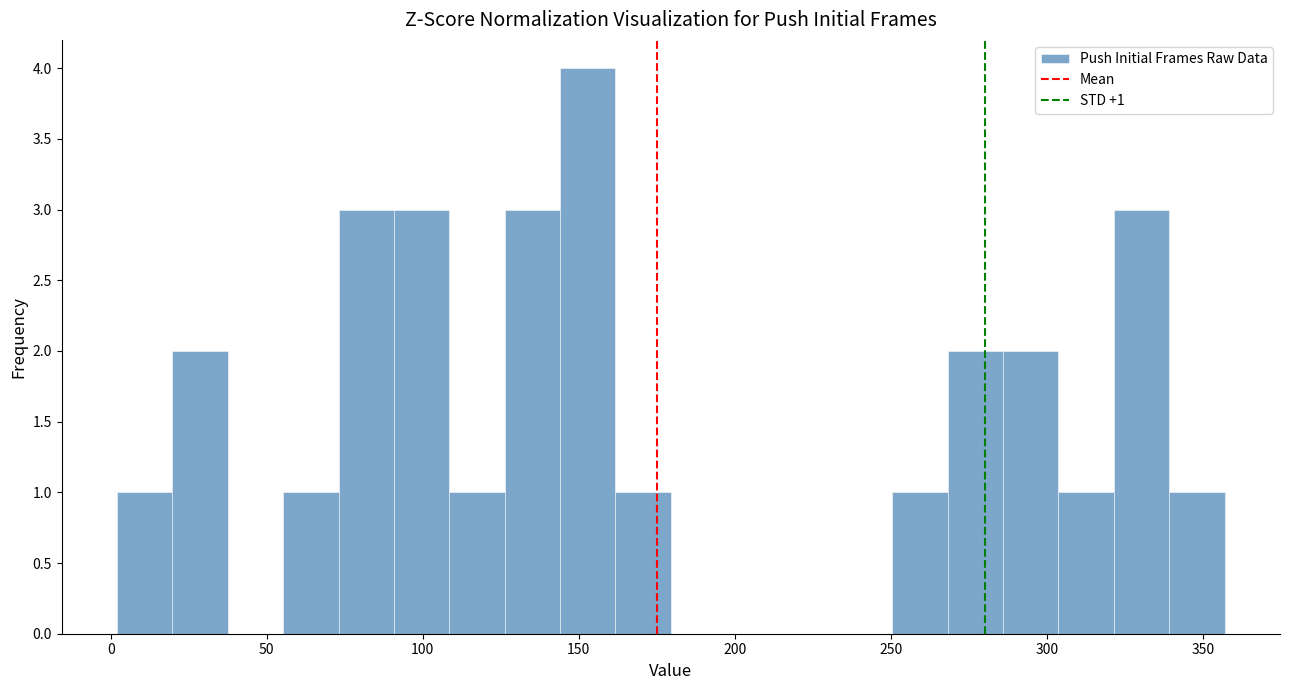

Read against the x-axis, roughly where is the centre of the tallest bar?

155